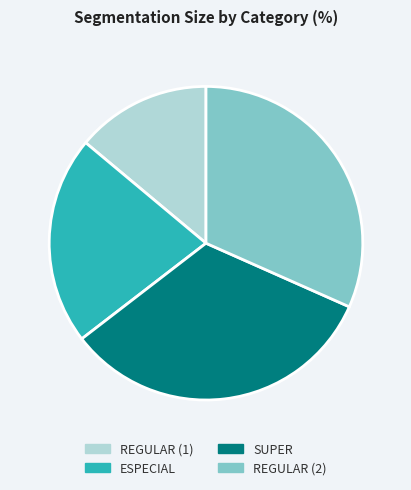

Is there a majority slice in this chart?

No